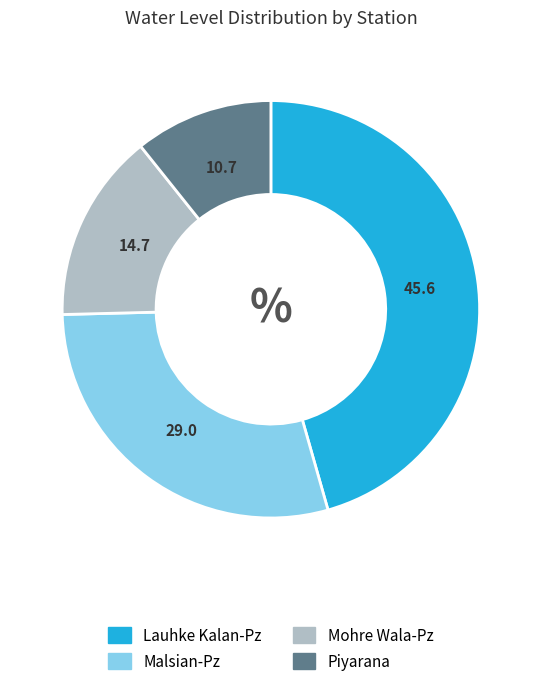

Rank the categories by value from lowest to highest.

Piyarana, Mohre Wala-Pz, Malsian-Pz, Lauhke Kalan-Pz